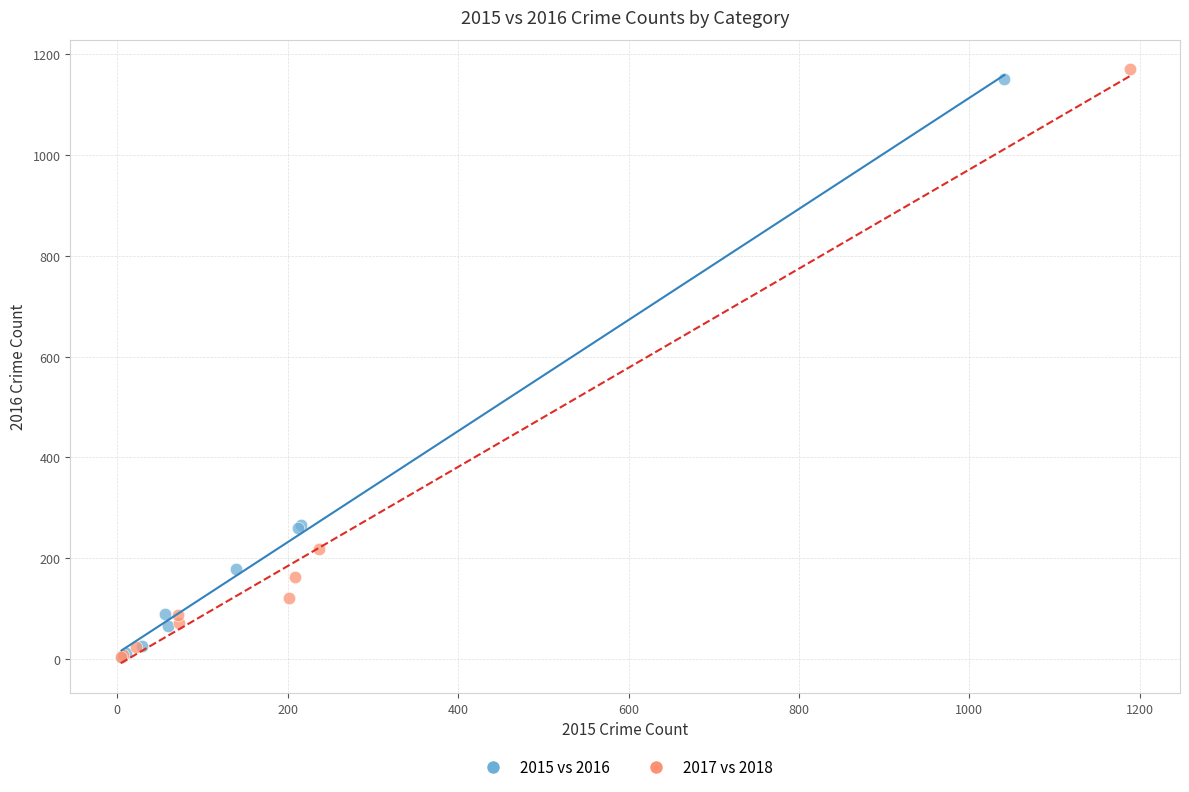

Which series has the widest spread of Y values?

2017 vs 2018